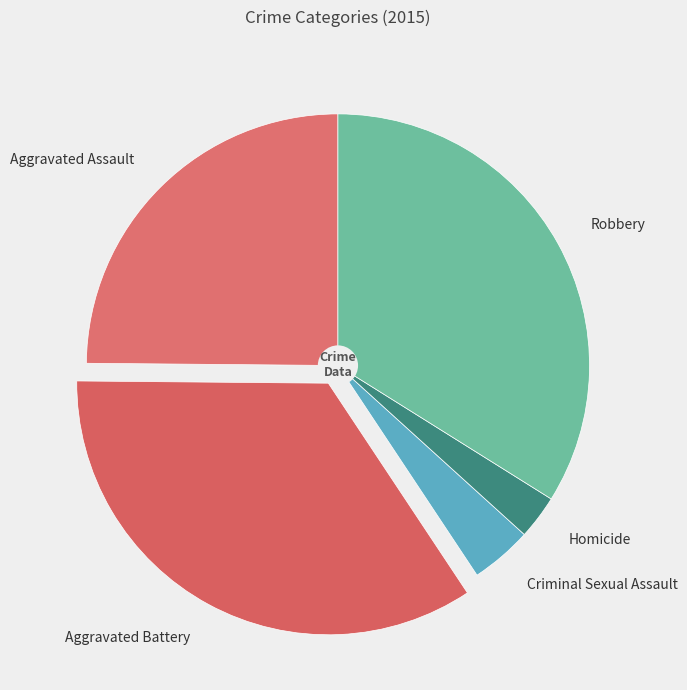

Does Aggravated Battery represent more than half of the total?

No